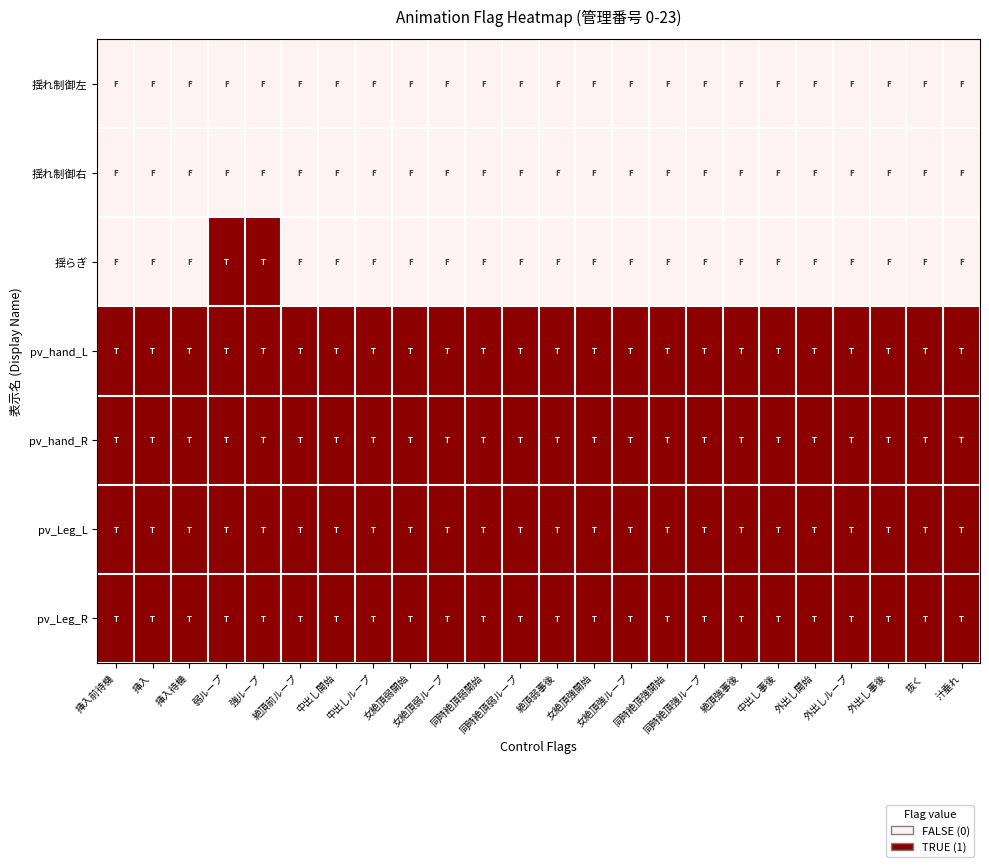

Reading left to right, list all the values displayed in this chart.

揺れ制御左: 挿入前待機=0	挿入=0	挿入待機=0	弱ループ=0	強ループ=0	絶頂前ループ=0	中出し開始=0	中出しループ=0	女絶頂弱開始=0	女絶頂弱ループ=0	同時絶頂弱開始=0	同時絶頂弱ループ=0	絶頂弱事後=0	女絶頂強開始=0	女絶頂強ループ=0	同時絶頂強開始=0	同時絶頂強ループ=0	絶頂強事後=0	中出し事後=0	外出し開始=0	外出しループ=0	外出し事後=0	抜く=0	汁垂れ=0
揺れ制御右: 挿入前待機=0	挿入=0	挿入待機=0	弱ループ=0	強ループ=0	絶頂前ループ=0	中出し開始=0	中出しループ=0	女絶頂弱開始=0	女絶頂弱ループ=0	同時絶頂弱開始=0	同時絶頂弱ループ=0	絶頂弱事後=0	女絶頂強開始=0	女絶頂強ループ=0	同時絶頂強開始=0	同時絶頂強ループ=0	絶頂強事後=0	中出し事後=0	外出し開始=0	外出しループ=0	外出し事後=0	抜く=0	汁垂れ=0
揺らぎ: 挿入前待機=0	挿入=0	挿入待機=0	弱ループ=1	強ループ=1	絶頂前ループ=0	中出し開始=0	中出しループ=0	女絶頂弱開始=0	女絶頂弱ループ=0	同時絶頂弱開始=0	同時絶頂弱ループ=0	絶頂弱事後=0	女絶頂強開始=0	女絶頂強ループ=0	同時絶頂強開始=0	同時絶頂強ループ=0	絶頂強事後=0	中出し事後=0	外出し開始=0	外出しループ=0	外出し事後=0	抜く=0	汁垂れ=0
pv_hand_L: 挿入前待機=1	挿入=1	挿入待機=1	弱ループ=1	強ループ=1	絶頂前ループ=1	中出し開始=1	中出しループ=1	女絶頂弱開始=1	女絶頂弱ループ=1	同時絶頂弱開始=1	同時絶頂弱ループ=1	絶頂弱事後=1	女絶頂強開始=1	女絶頂強ループ=1	同時絶頂強開始=1	同時絶頂強ループ=1	絶頂強事後=1	中出し事後=1	外出し開始=1	外出しループ=1	外出し事後=1	抜く=1	汁垂れ=1
pv_hand_R: 挿入前待機=1	挿入=1	挿入待機=1	弱ループ=1	強ループ=1	絶頂前ループ=1	中出し開始=1	中出しループ=1	女絶頂弱開始=1	女絶頂弱ループ=1	同時絶頂弱開始=1	同時絶頂弱ループ=1	絶頂弱事後=1	女絶頂強開始=1	女絶頂強ループ=1	同時絶頂強開始=1	同時絶頂強ループ=1	絶頂強事後=1	中出し事後=1	外出し開始=1	外出しループ=1	外出し事後=1	抜く=1	汁垂れ=1
pv_Leg_L: 挿入前待機=1	挿入=1	挿入待機=1	弱ループ=1	強ループ=1	絶頂前ループ=1	中出し開始=1	中出しループ=1	女絶頂弱開始=1	女絶頂弱ループ=1	同時絶頂弱開始=1	同時絶頂弱ループ=1	絶頂弱事後=1	女絶頂強開始=1	女絶頂強ループ=1	同時絶頂強開始=1	同時絶頂強ループ=1	絶頂強事後=1	中出し事後=1	外出し開始=1	外出しループ=1	外出し事後=1	抜く=1	汁垂れ=1
pv_Leg_R: 挿入前待機=1	挿入=1	挿入待機=1	弱ループ=1	強ループ=1	絶頂前ループ=1	中出し開始=1	中出しループ=1	女絶頂弱開始=1	女絶頂弱ループ=1	同時絶頂弱開始=1	同時絶頂弱ループ=1	絶頂弱事後=1	女絶頂強開始=1	女絶頂強ループ=1	同時絶頂強開始=1	同時絶頂強ループ=1	絶頂強事後=1	中出し事後=1	外出し開始=1	外出しループ=1	外出し事後=1	抜く=1	汁垂れ=1